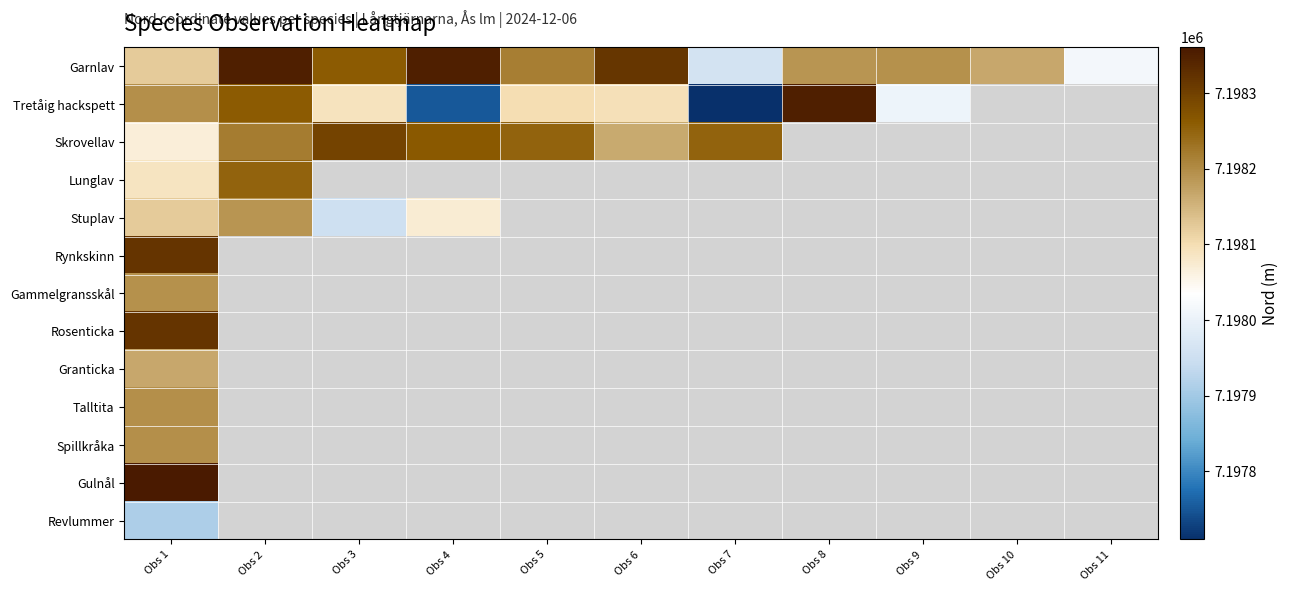

Is the value of Skrovellav at Obs 3 greater than the value of Rosenticka at Obs 1?

No